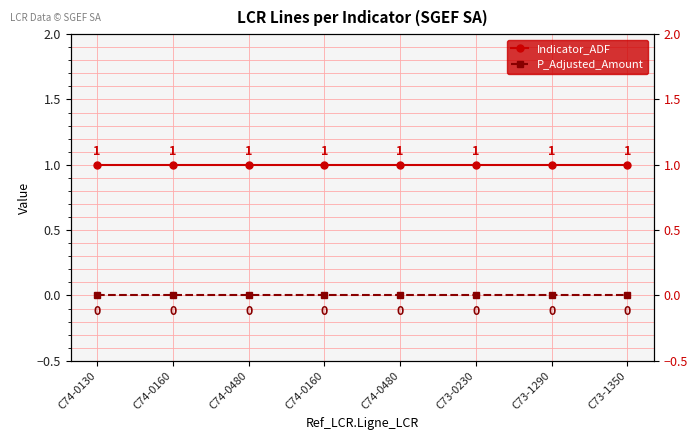

What are all the series names shown in the legend?

Indicator_ADF, P_Adjusted_Amount